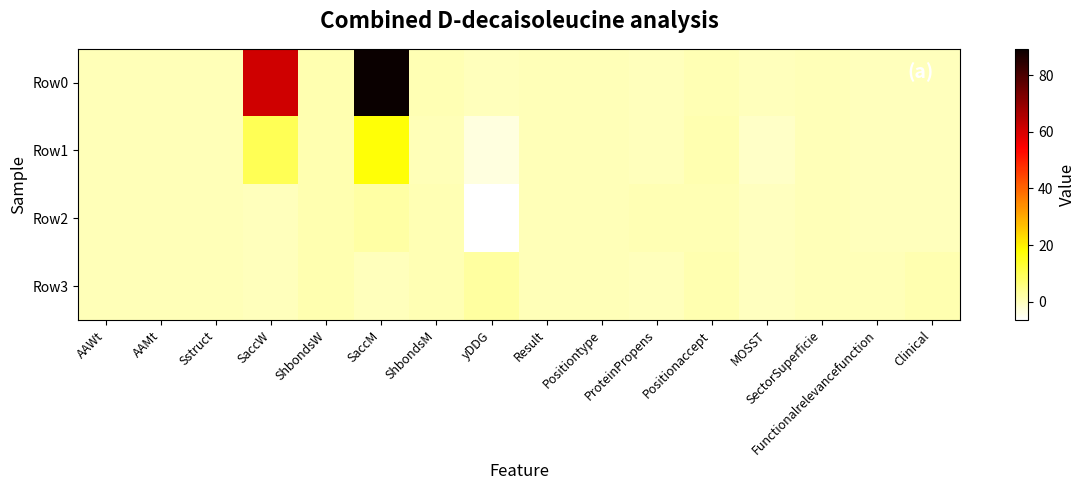

Rank the series by their maximum value, from lowest to highest.

Row2, Row3, Row1, Row0